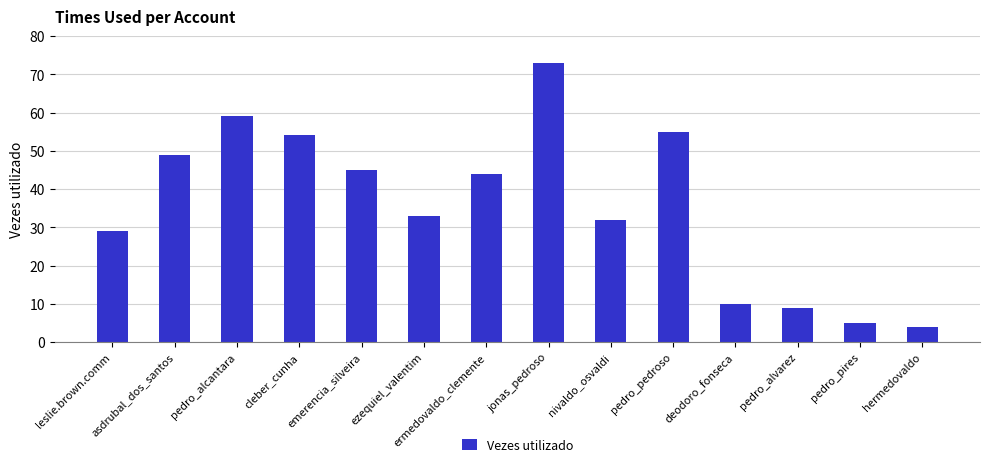

What is the label of the 7th bar from the right?

jonas_pedroso